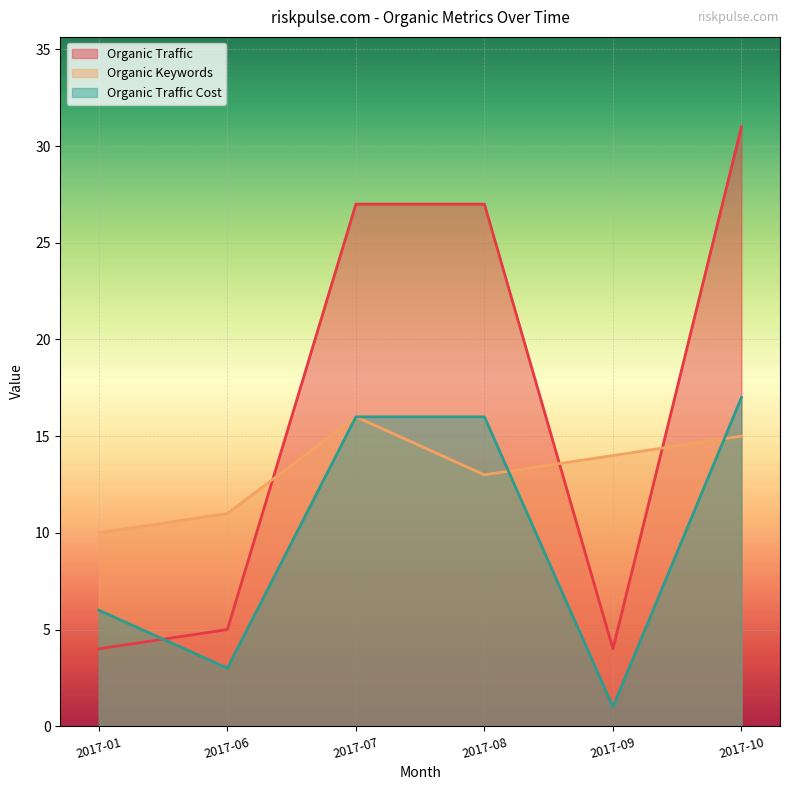

What is the average value of the Organic Traffic series?

16